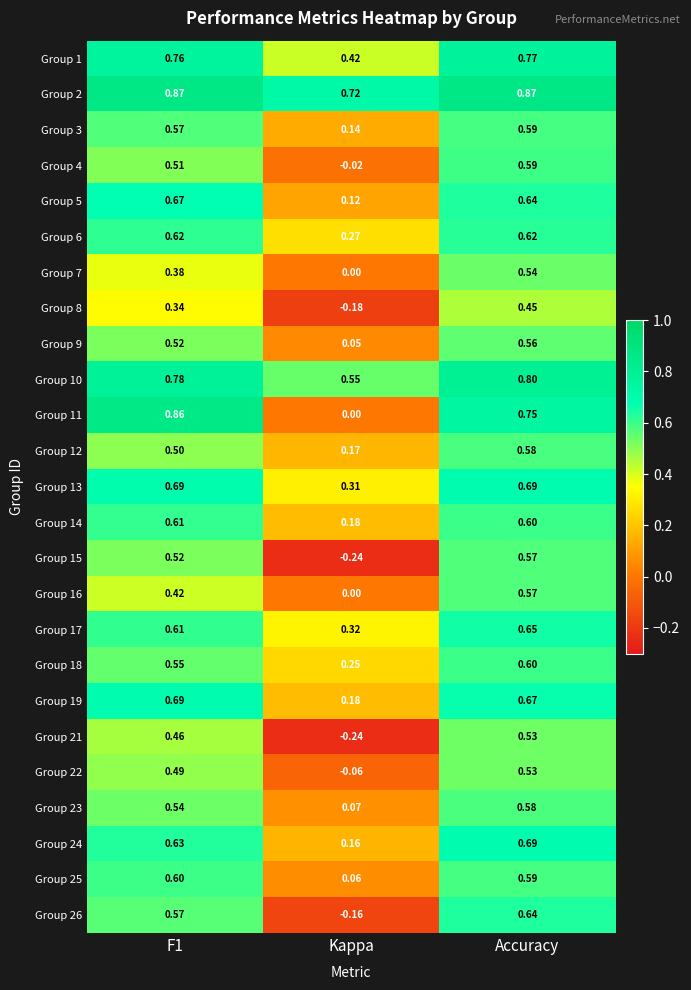

At which category is the sum across all series the highest?

Accuracy